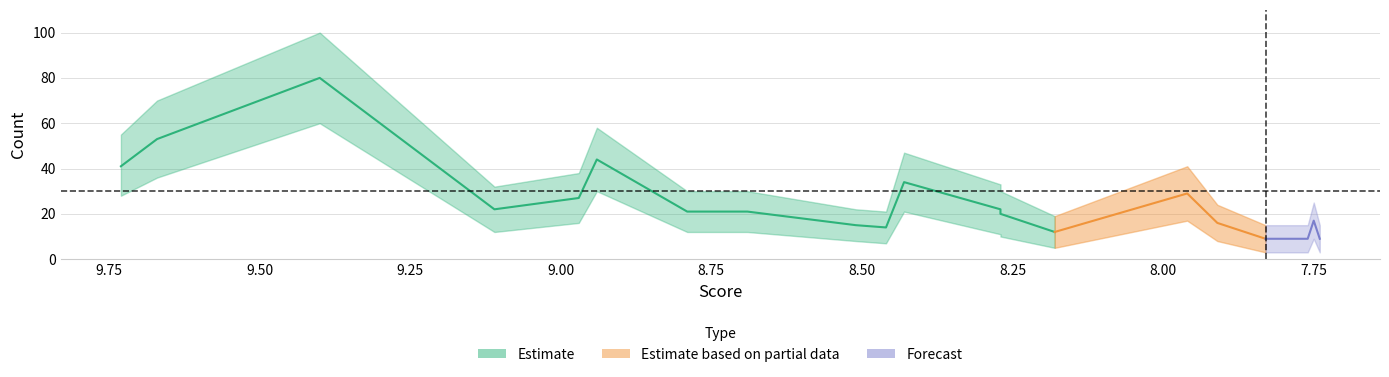

Reading left to right, transcribe all the data shown in this chart.

Score: correlation=9.7	impact=9.7	effect=9.4	integer=9.1	attitude=9.0	relationship=8.9	charge=8.8	outcome=8.7	liberty=8.5	reinforcement=8.5	result=8.4	aspect=8.3	response=8.3	outlook=8.2	change=8.0	image=7.9	politenes=7.8	connotation=7.8	test=7.8	feedback=7.7
Count: correlation=41.0	impact=53.0	effect=80.0	integer=22.0	attitude=27.0	relationship=44.0	charge=21.0	outcome=21.0	liberty=15.0	reinforcement=14.0	result=34.0	aspect=22.0	response=20.0	outlook=12.0	change=29.0	image=16.0	politenes=9.0	connotation=9.0	test=17.0	feedback=9.0
Count_upper: correlation=55.0	impact=70.0	effect=100.0	integer=32.0	attitude=38.0	relationship=58.0	charge=30.0	outcome=30.0	liberty=22.0	reinforcement=21.0	result=47.0	aspect=33.0	response=30.0	outlook=19.0	change=41.0	image=24.0	politenes=15.0	connotation=15.0	test=25.0	feedback=15.0
Count_lower: correlation=28.0	impact=36.0	effect=60.0	integer=12.0	attitude=16.0	relationship=30.0	charge=12.0	outcome=12.0	liberty=8.0	reinforcement=7.0	result=21.0	aspect=11.0	response=10.0	outlook=5.0	change=17.0	image=8.0	politenes=3.0	connotation=3.0	test=9.0	feedback=3.0
Score_upper: correlation=9.7	impact=9.7	effect=9.4	integer=9.1	attitude=9.0	relationship=8.9	charge=8.8	outcome=8.7	liberty=8.5	reinforcement=8.5	result=8.4	aspect=8.3	response=8.3	outlook=8.2	change=8.0	image=7.9	politenes=7.8	connotation=7.8	test=7.8	feedback=7.7
Score_lower: correlation=9.7	impact=9.7	effect=9.4	integer=9.1	attitude=9.0	relationship=8.9	charge=8.8	outcome=8.7	liberty=8.5	reinforcement=8.5	result=8.4	aspect=8.3	response=8.3	outlook=8.2	change=8.0	image=7.9	politenes=7.8	connotation=7.8	test=7.8	feedback=7.7